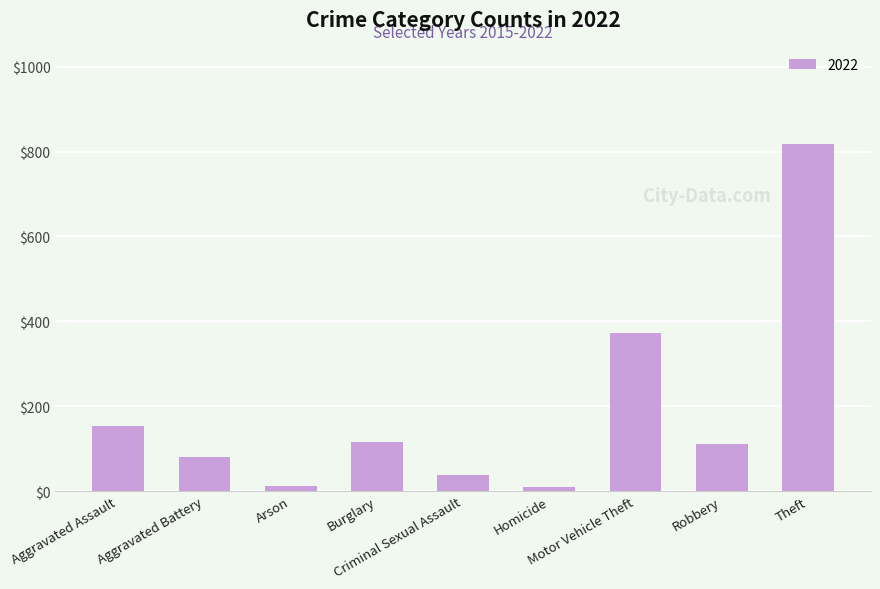

How many values are below 111?

4